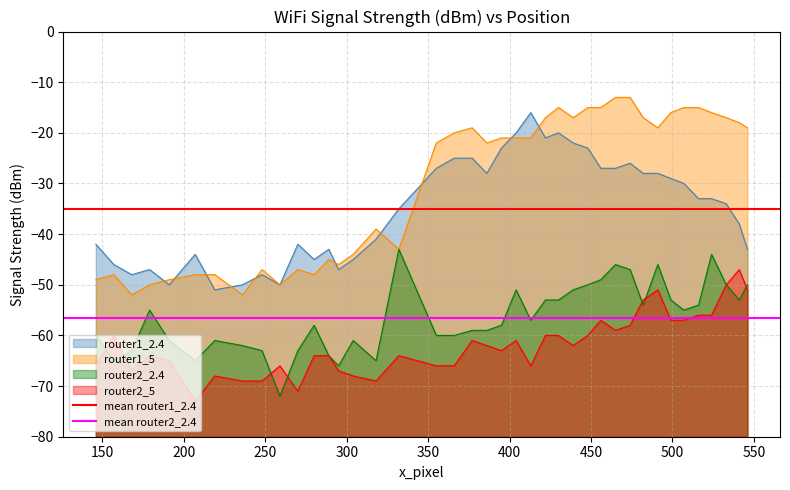

How many lines are shown in the chart?

2